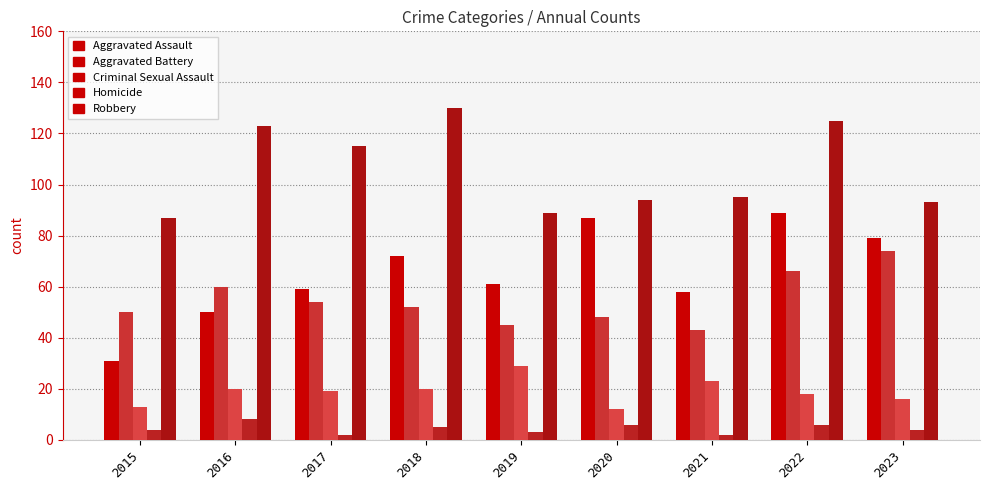

Which series has the widest spread of values?

Aggravated Assault